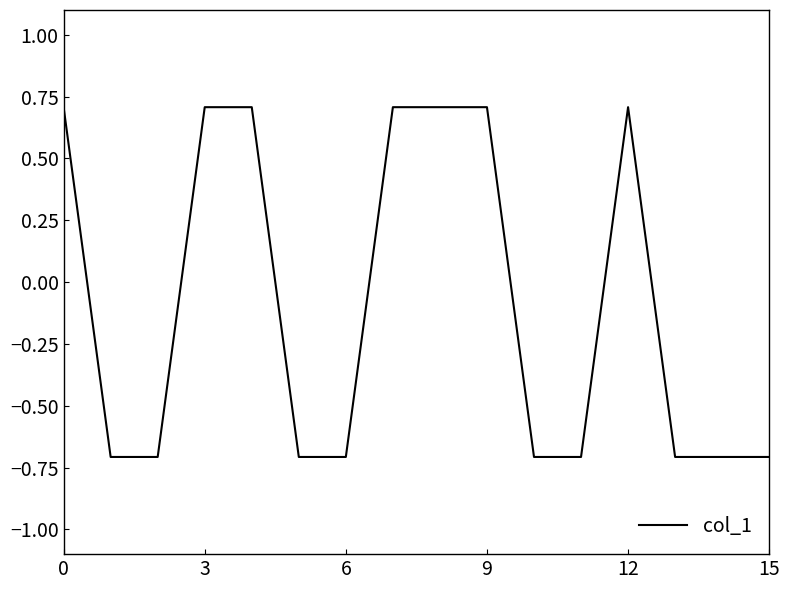

What is the difference between the maximum and minimum values?

1.4